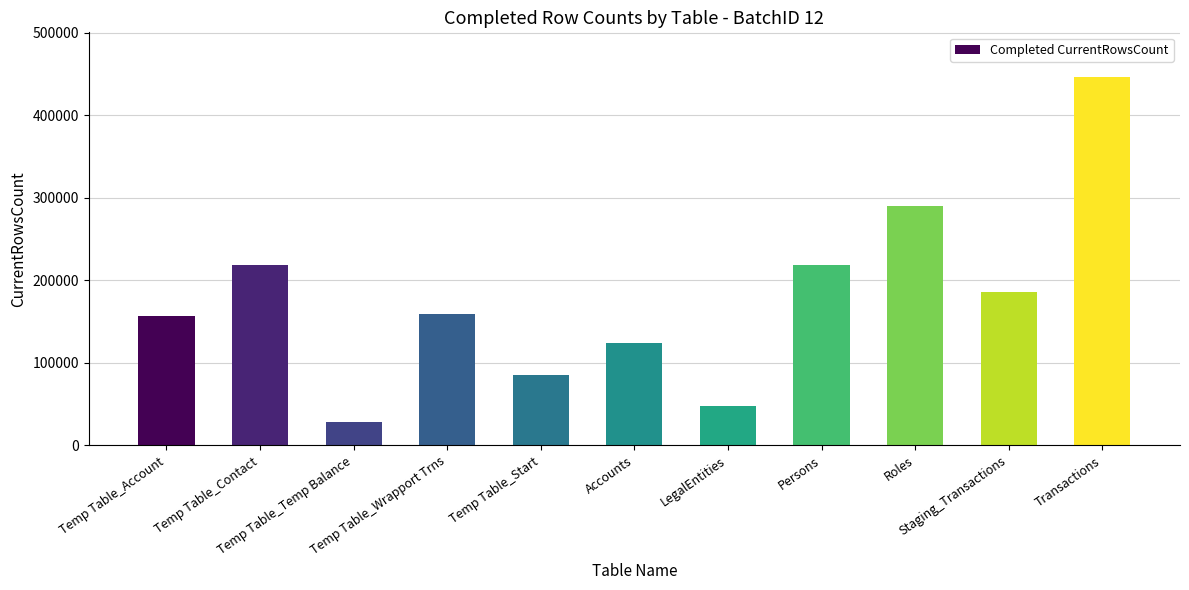

What is the difference between the maximum and minimum values?

418745